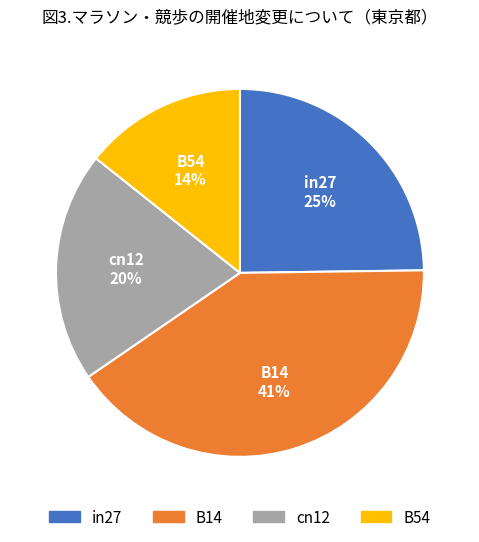

Is B14 the majority of the pie?

No